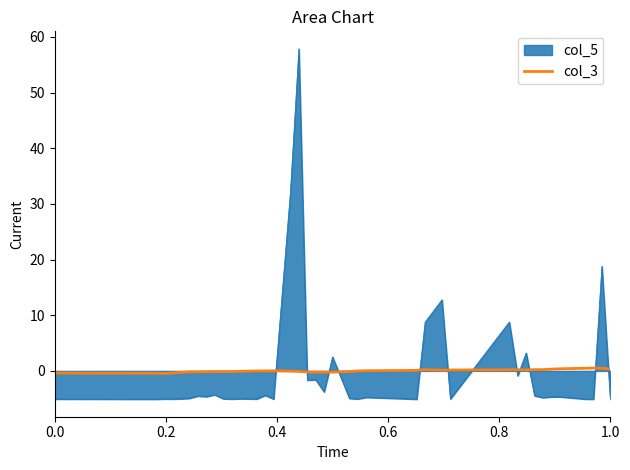

Which series ends up on top after the final intersection of col_5 and col_3?

col_3